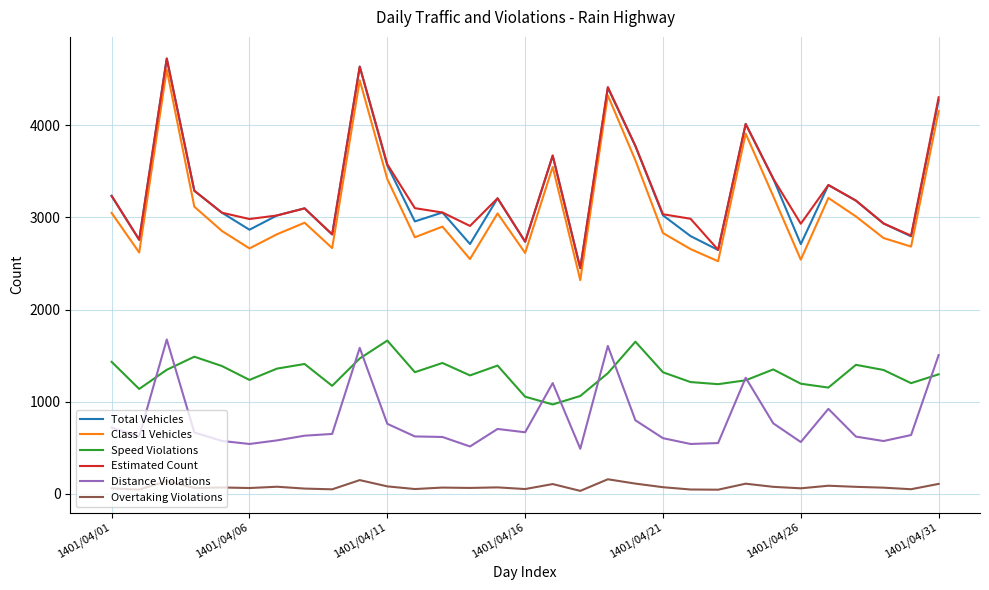

True or false: Estimated Count and Distance Violations intersect in this chart.

False